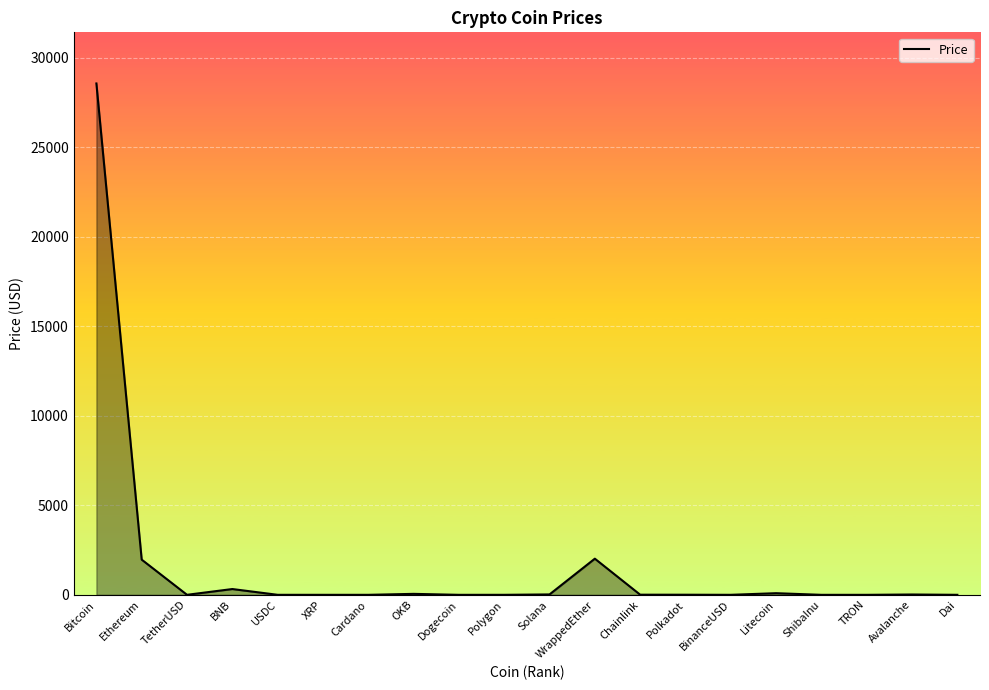

Which label corresponds to the largest value in the chart?

Bitcoin